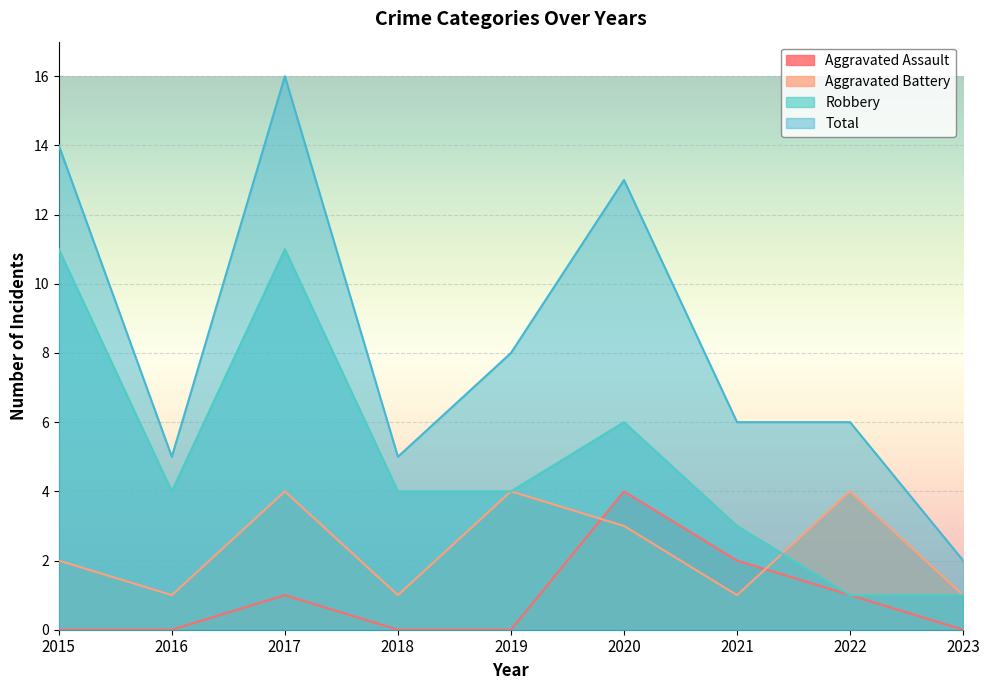

At which label does Total first exceed 6?

2015